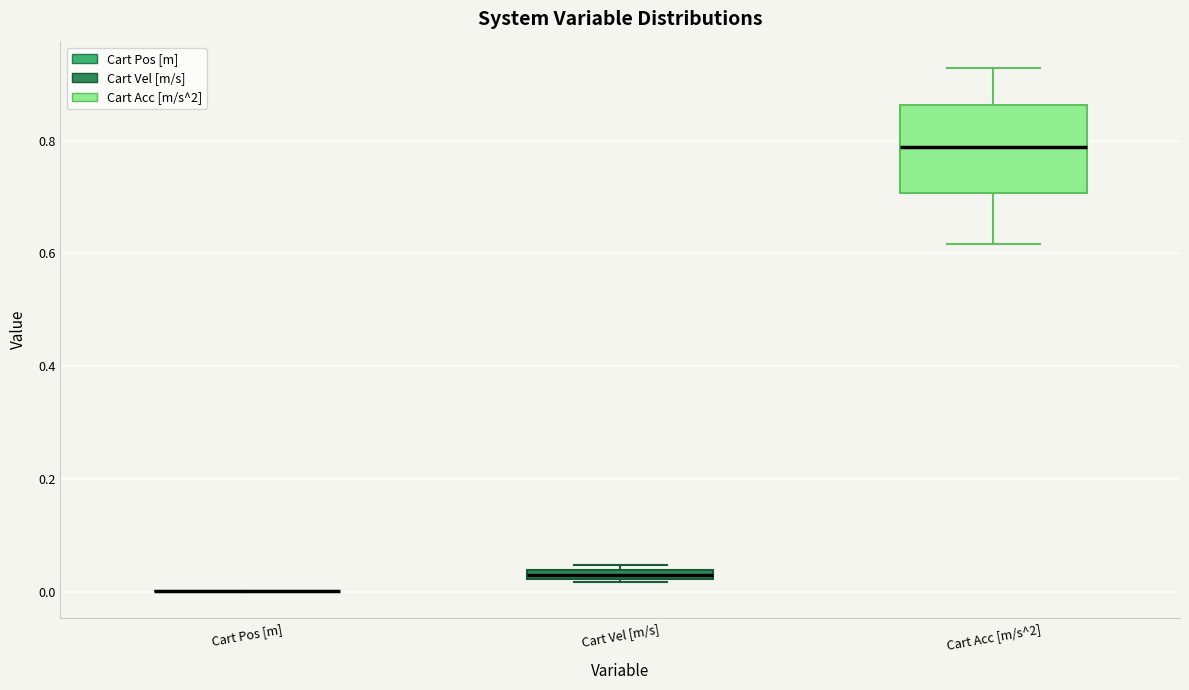

Which box is the tallest, from its lower edge to its upper edge?

Cart Acc [m/s^2]